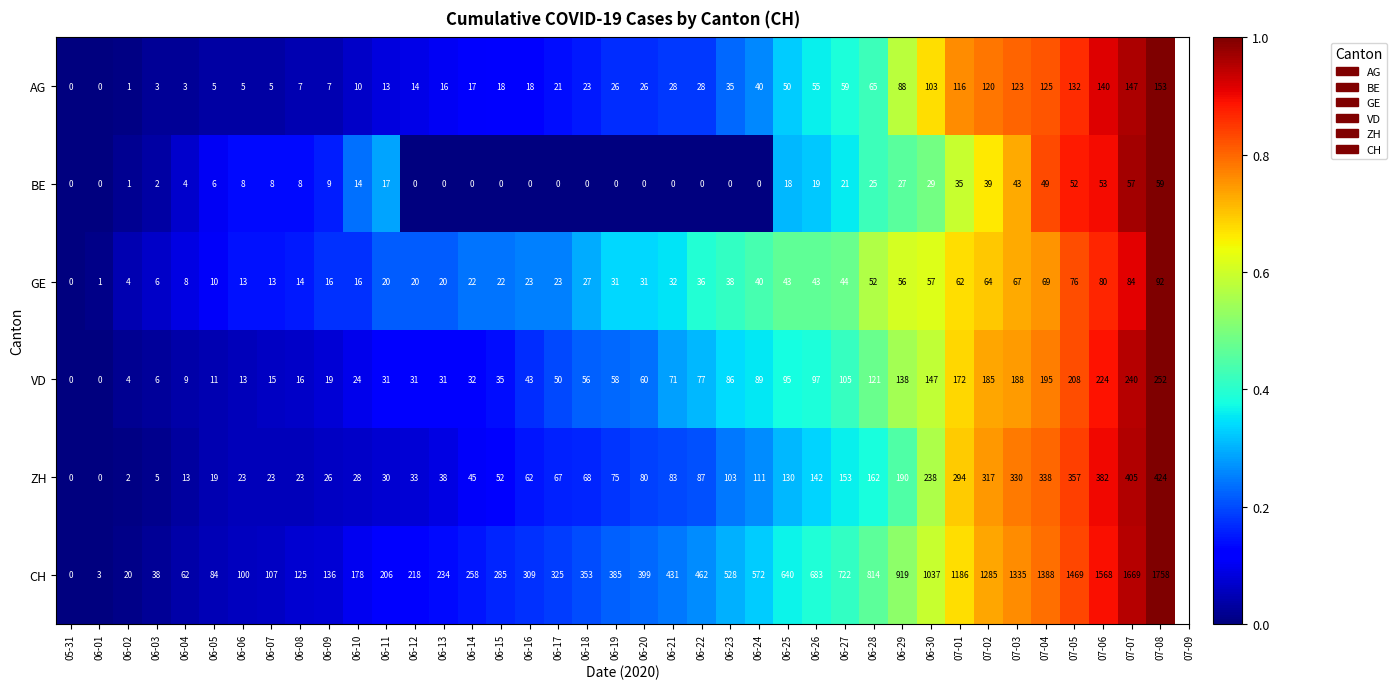

Which series changed the most between 06-11 and 06-19?

CH